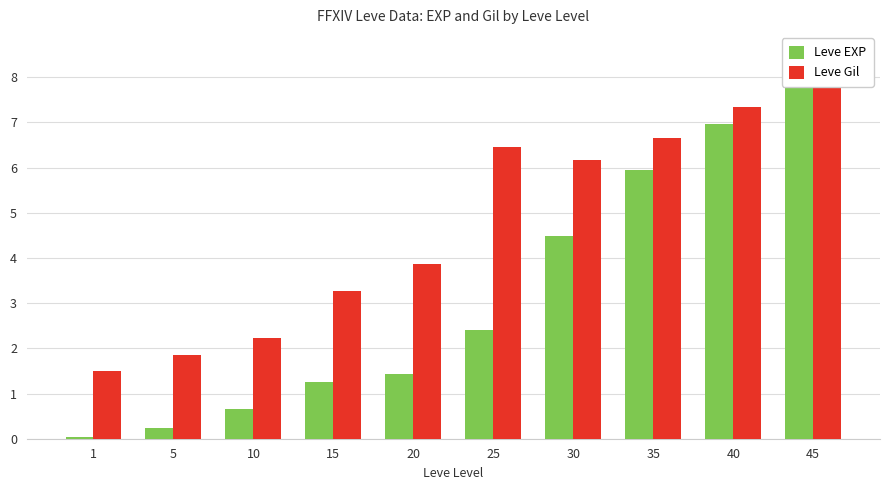

Reading left to right, extract all data points from this chart.

Leve EXP: 0.0	0.2	0.7	1.3	1.4	2.4	4.5	5.9	7.0	8.0
Leve Gil: 1.5	1.9	2.2	3.3	3.9	6.5	6.2	6.7	7.3	8.0